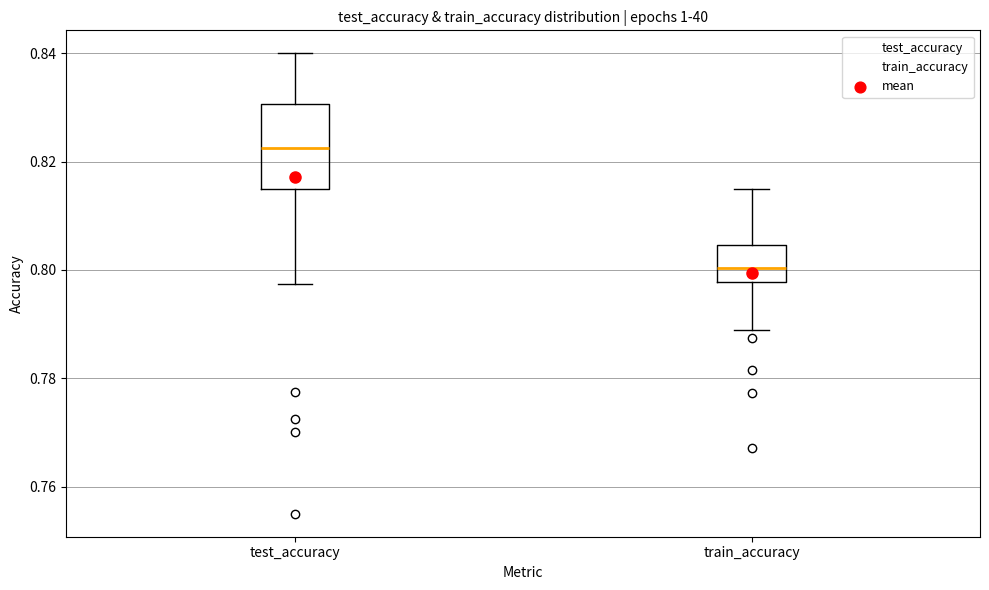

Which box's median line is the lowest?

train_accuracy